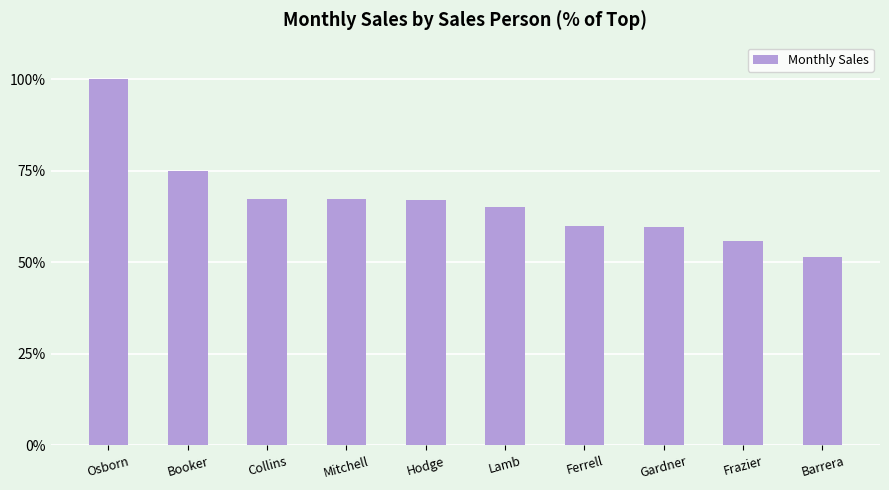

What is the value of the 6th bar from the left?

65.2